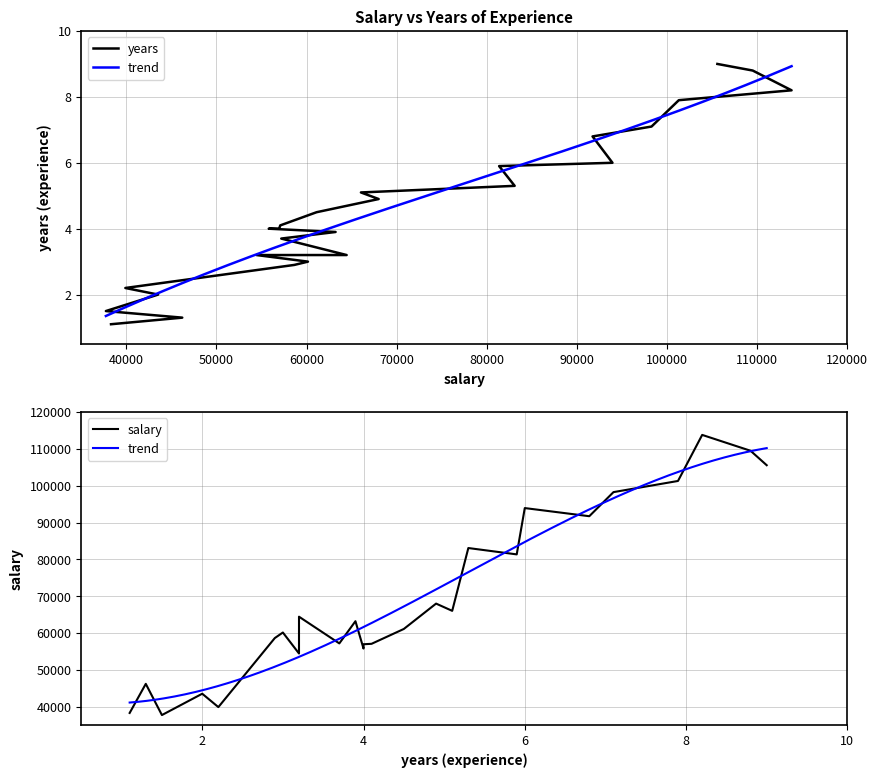

How many lines are shown in the chart?

2